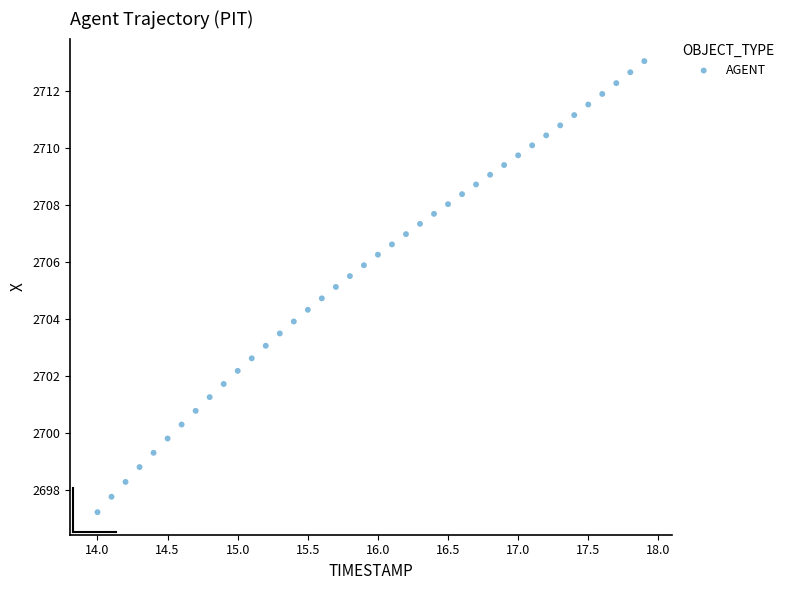

What is the range of Y values (max minus min)?

15.8